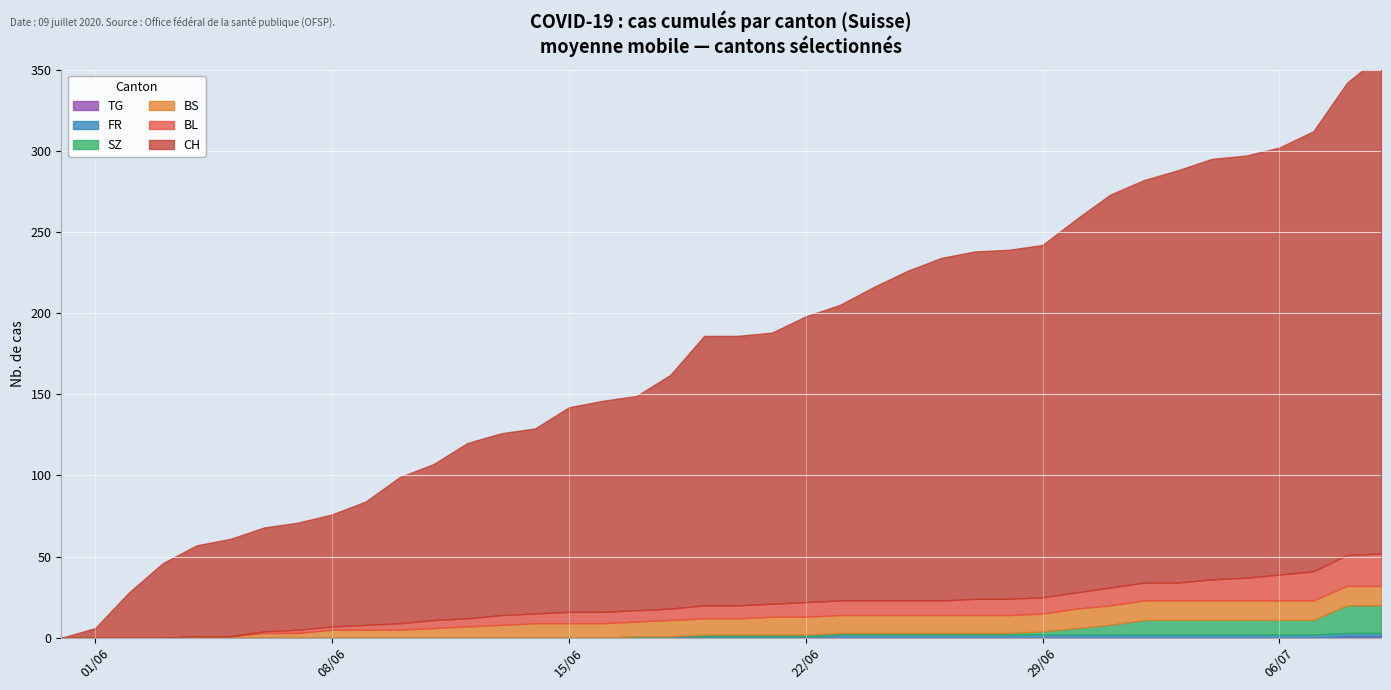

At 2020-06-05, list the series in order from largest to smallest.

CH, BS, BL, SZ, FR, TG